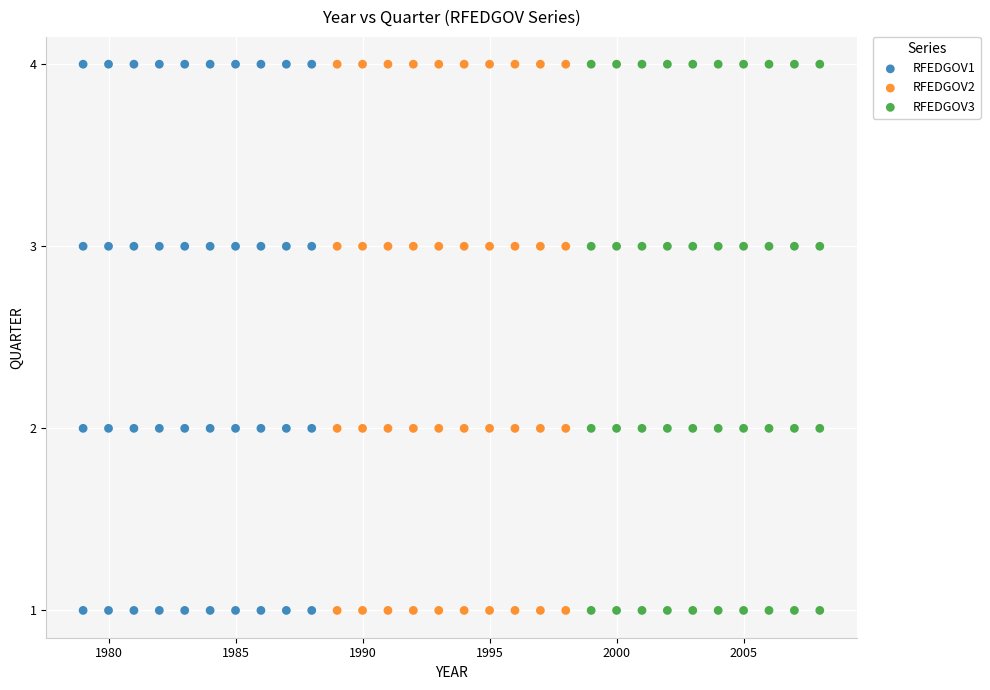

What are all the series names shown in the legend?

RFEDGOV1, RFEDGOV2, RFEDGOV3